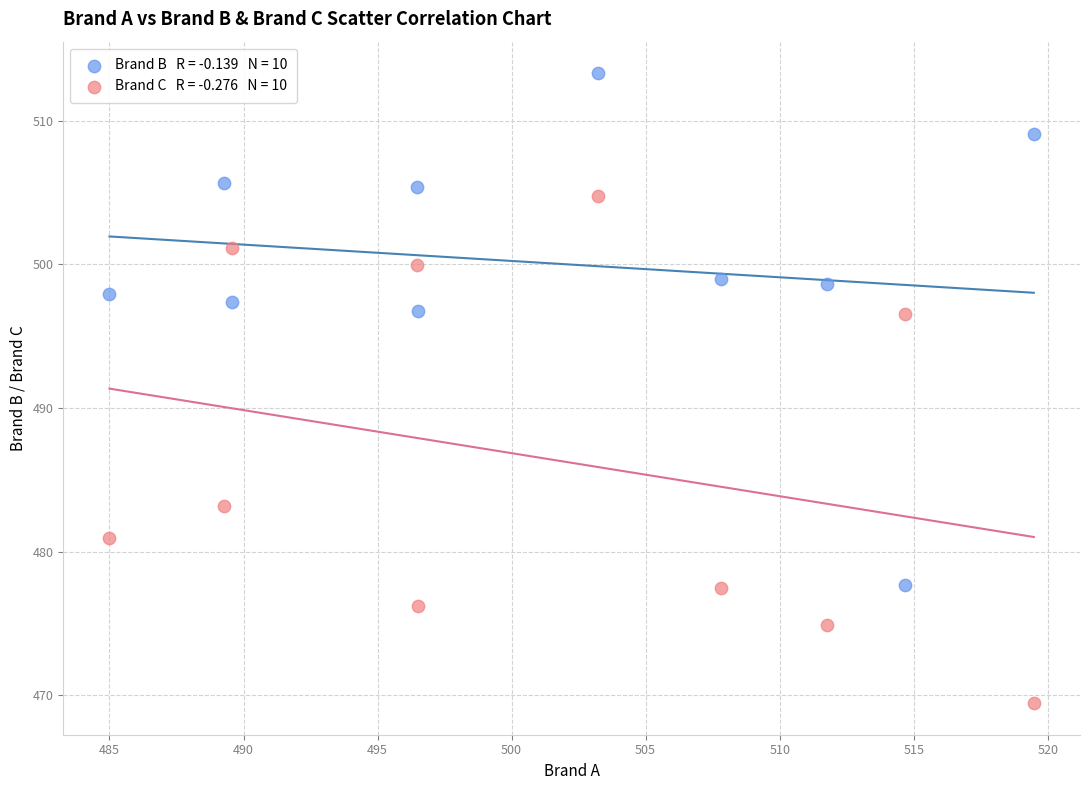

Across all data points, what is the range of X values (max minus min)?

34.5